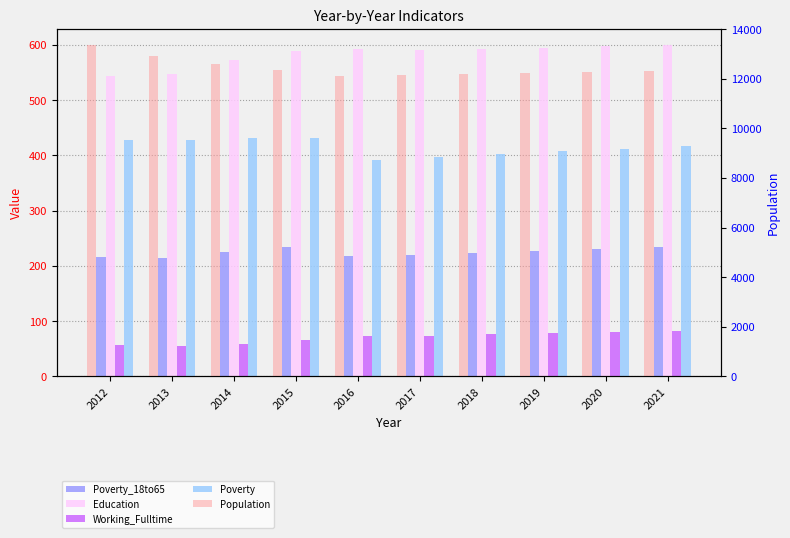

What is the highest value of the Working_Fulltime series?

83